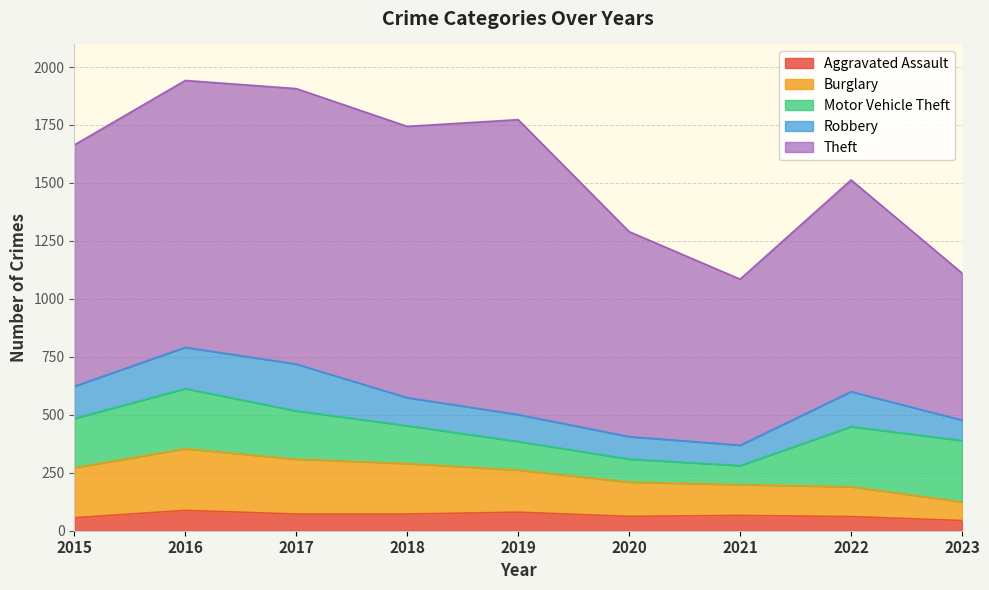

Which series has the widest spread of values?

Theft